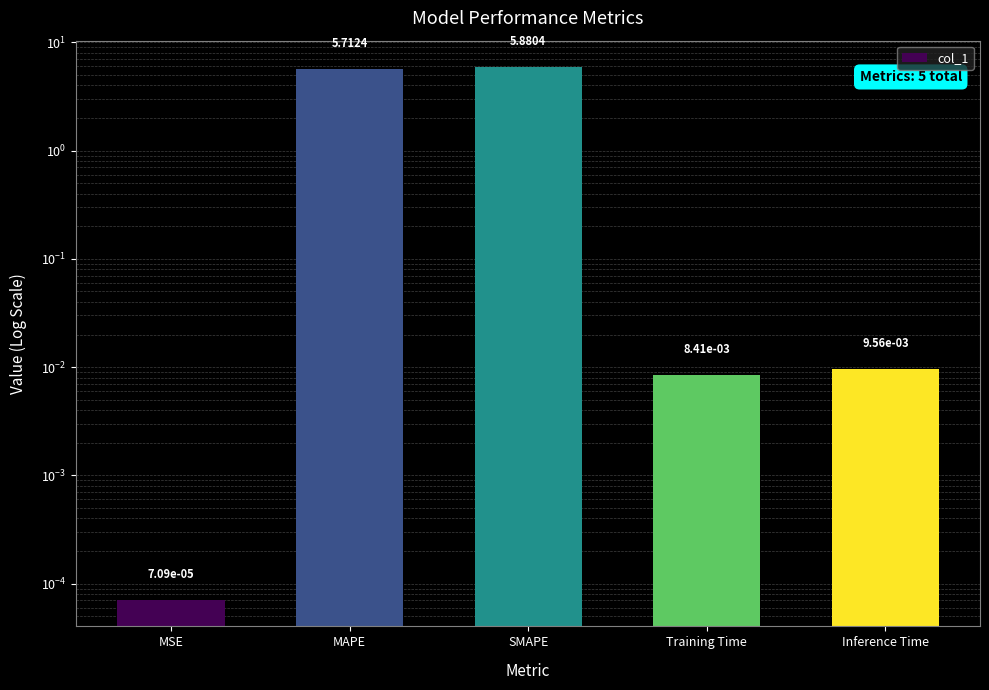

Reading right to left, list all the values displayed in this chart.

0.0	0.0	5.9	5.7	0.0